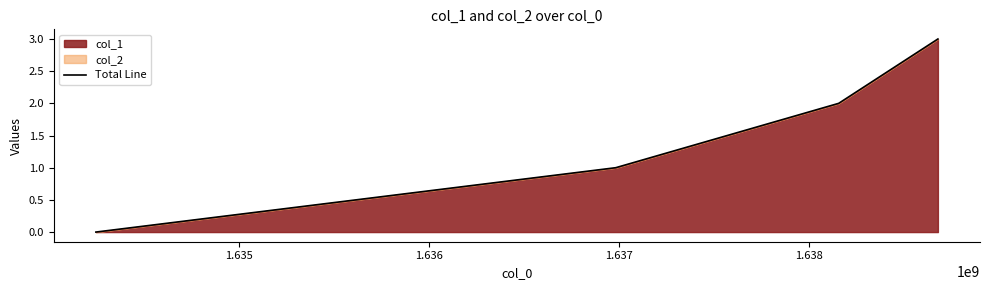

What is the maximum value shown in the chart?

3